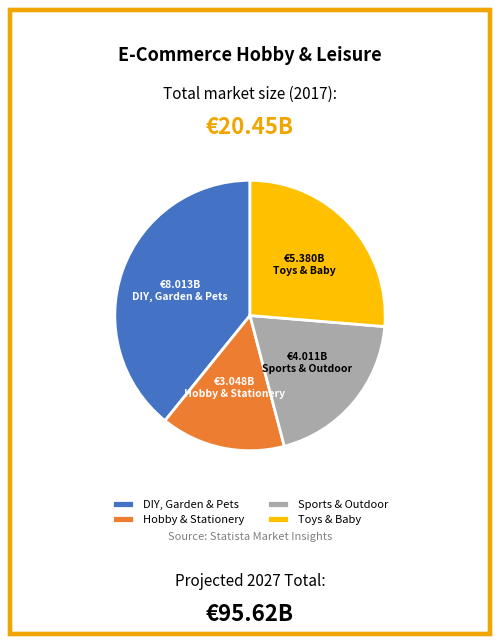

True or false: Toys & Baby accounts for 26% of the total.

True